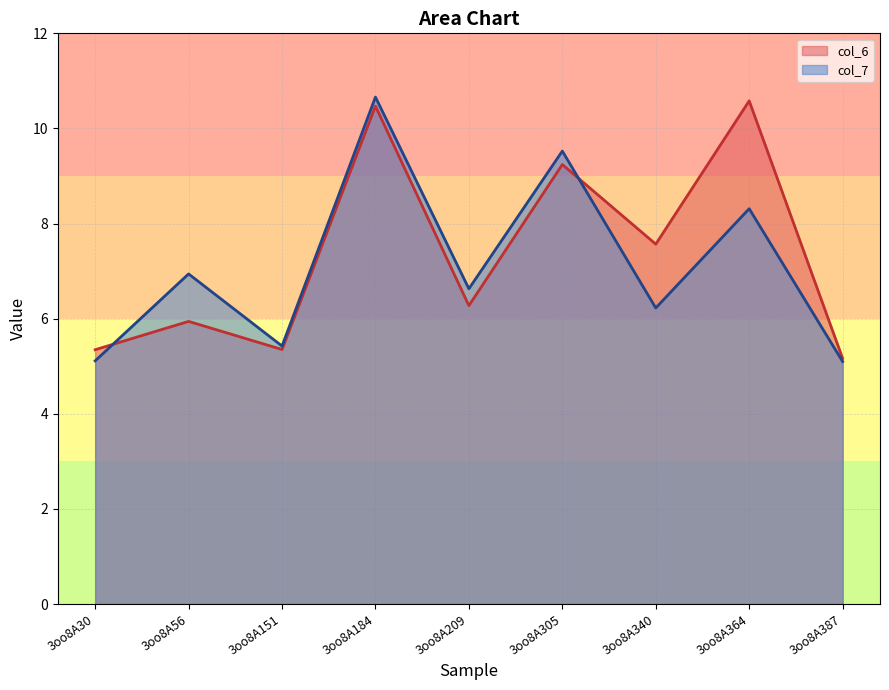

How many interior local peaks does the col_6 series have?

4